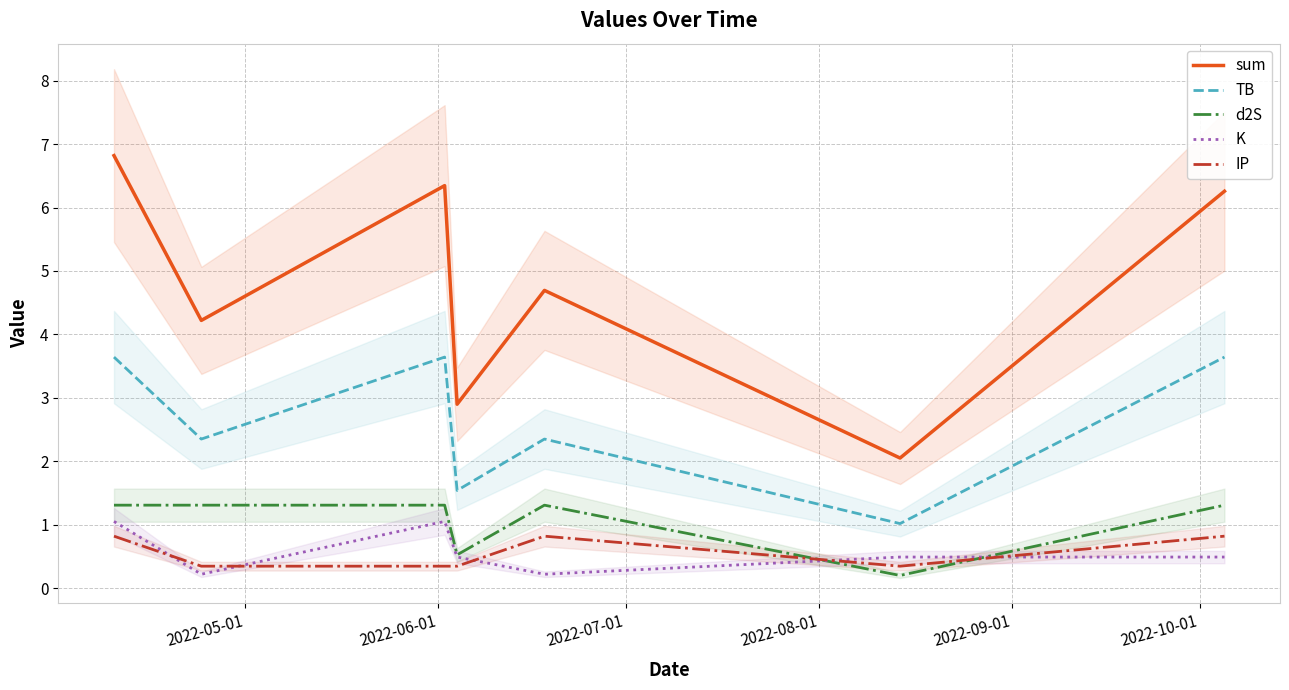

True or false: d2S and TB intersect in this chart.

False